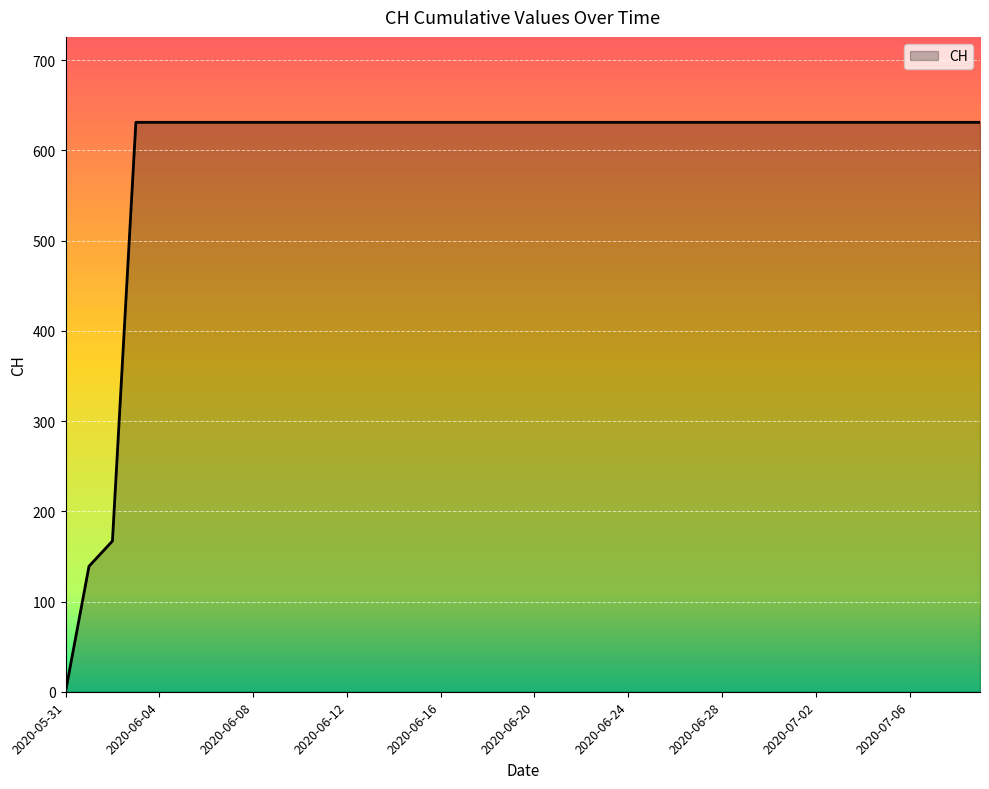

What is the greatest value displayed?

631